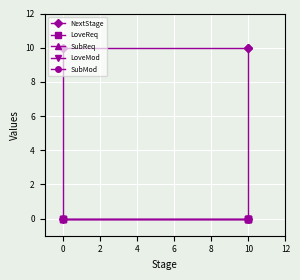

At how many categories does at least one series exceed 1?

3